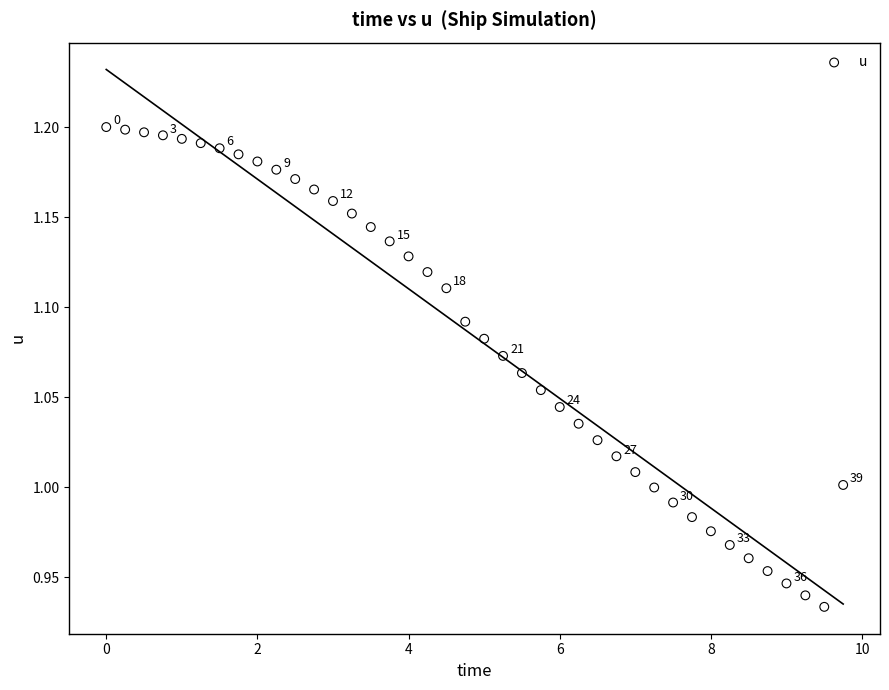

What is the range of Y values (max minus min)?

0.3